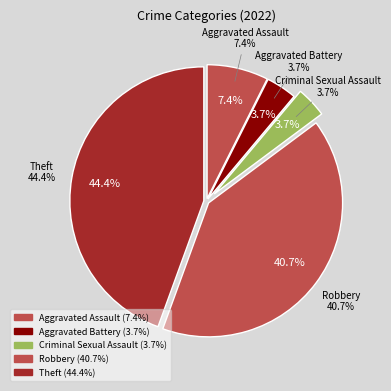

What percentage is NOT represented by Aggravated Assault?

92.6%